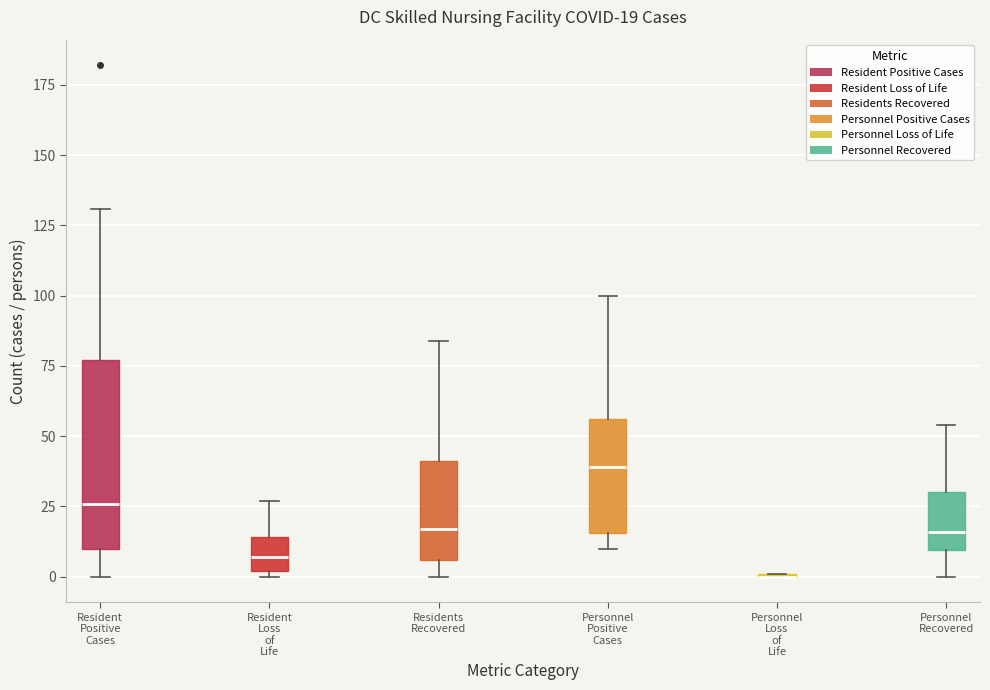

Which box is the tallest, from its lower edge to its upper edge?

Resident Positive Cases